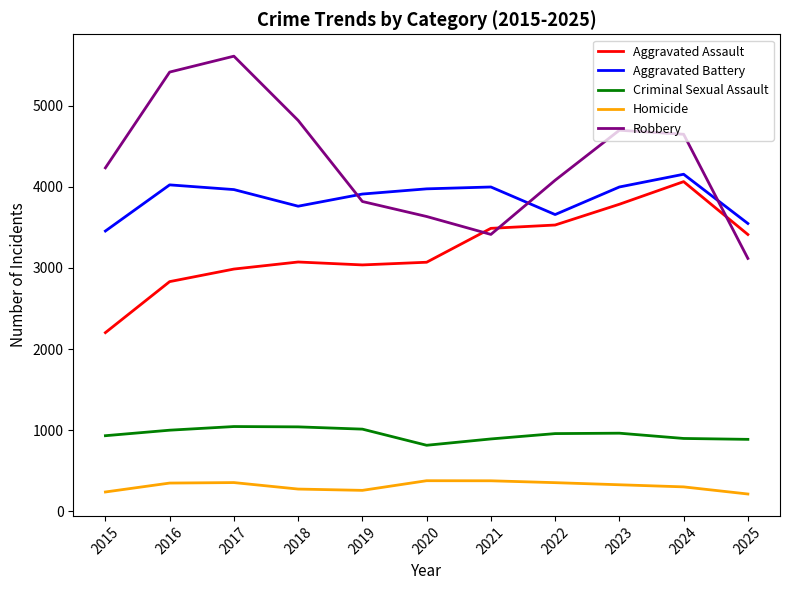

What is the spread (max minus min) of values at 2025?

3336